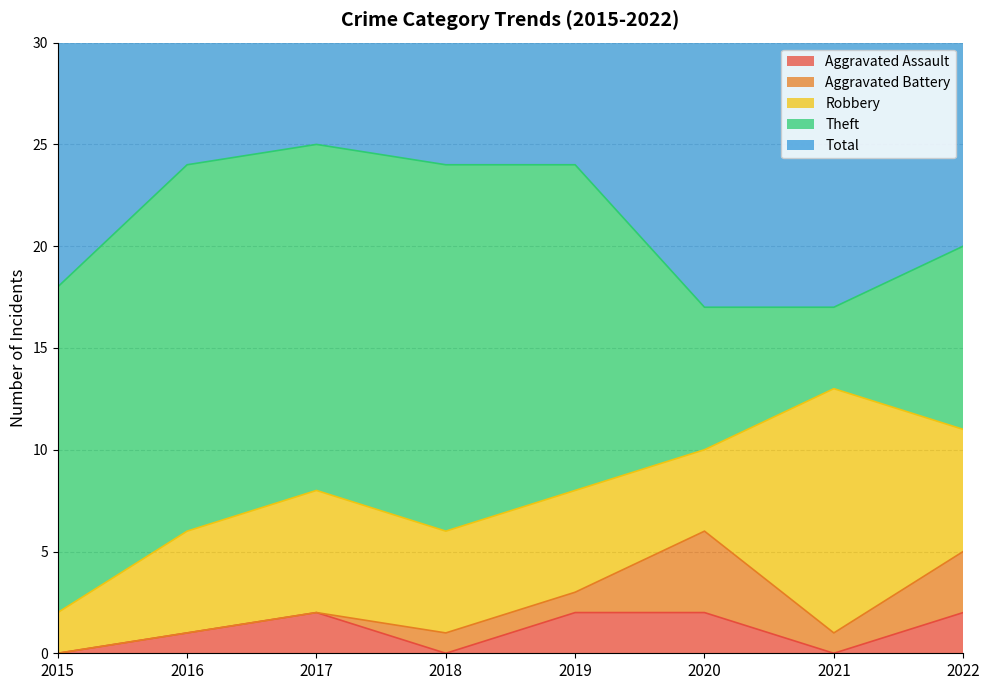

What is the highest value of the Aggravated Assault series?

2